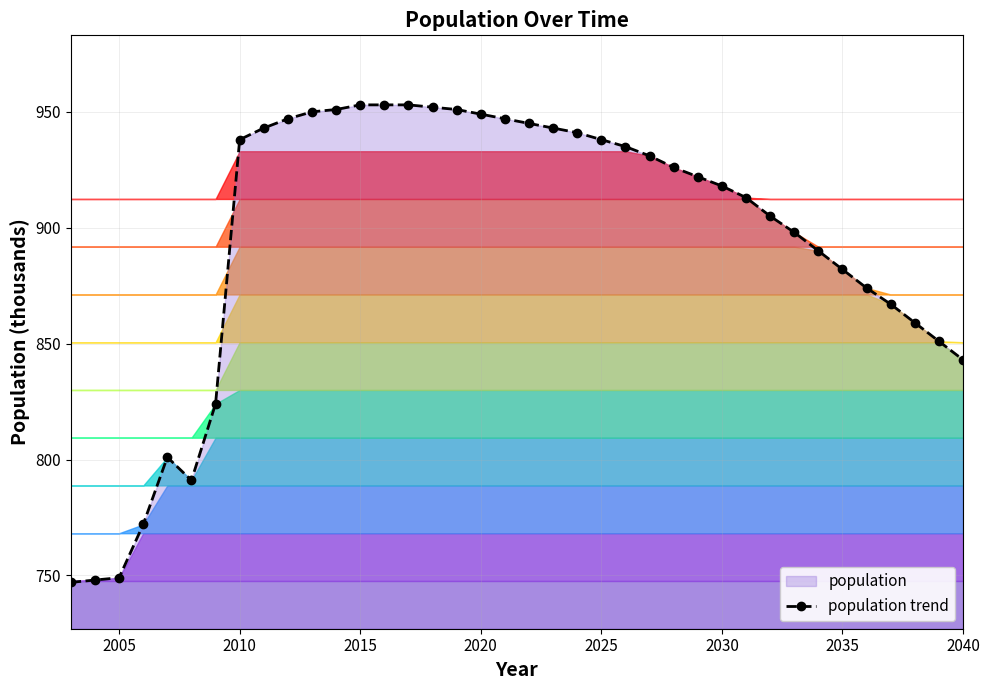

How many data points are less than 926?

19